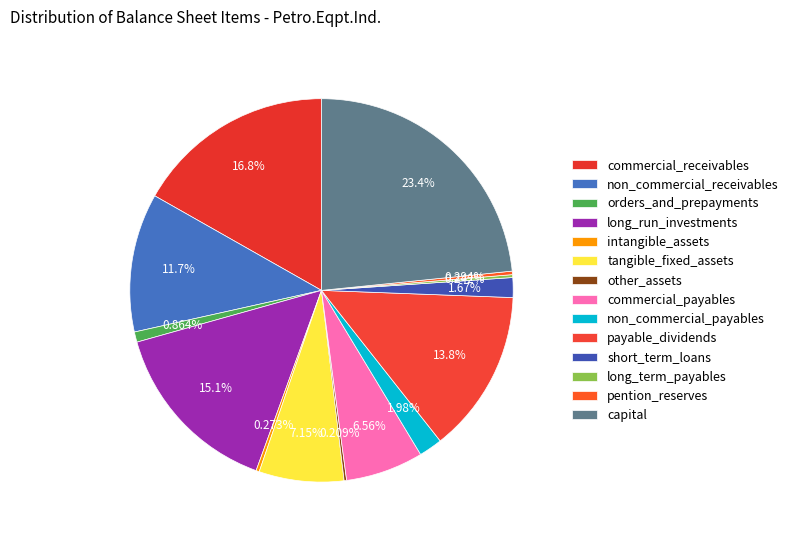

Is there a majority slice in this chart?

No